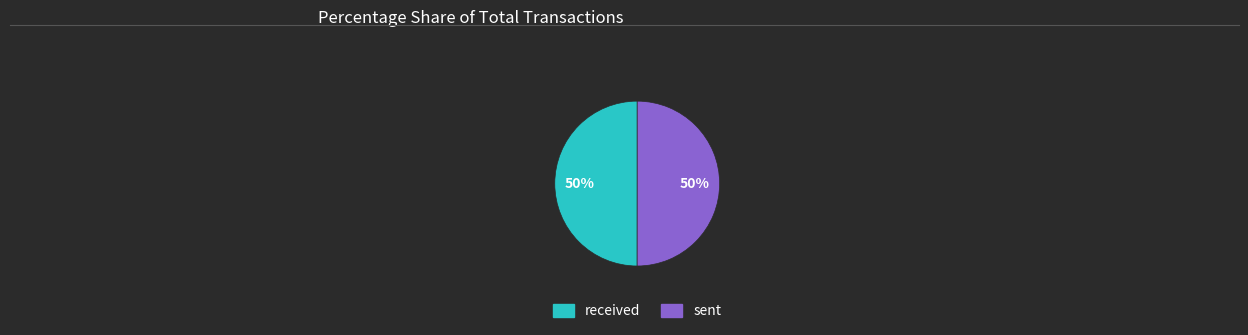

To the nearest percent, what is the combined percentage of sent and received?

100%